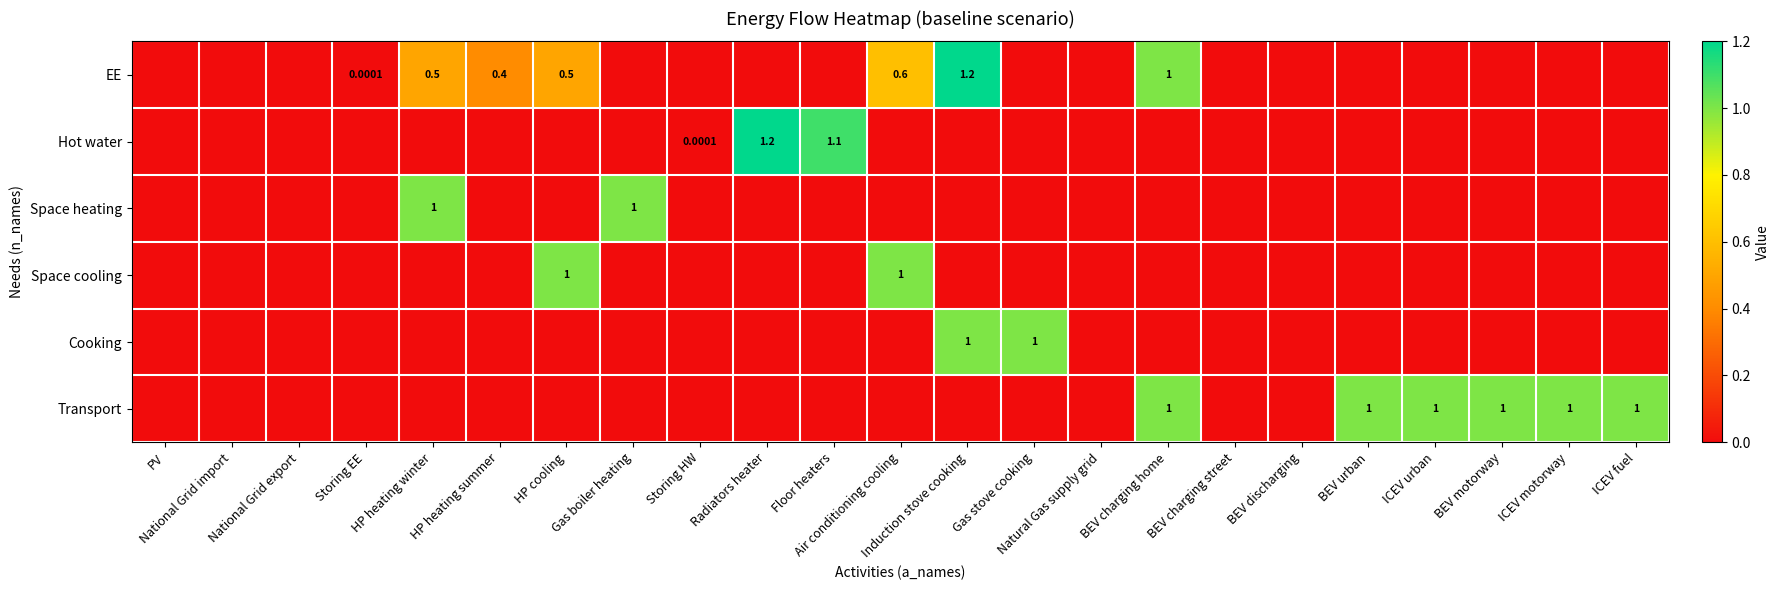

Which series has the largest range (max minus min)?

EE